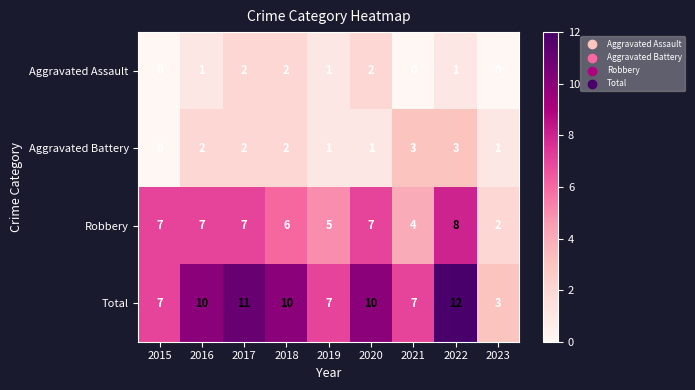

At how many categories does at least one series exceed 9?

5